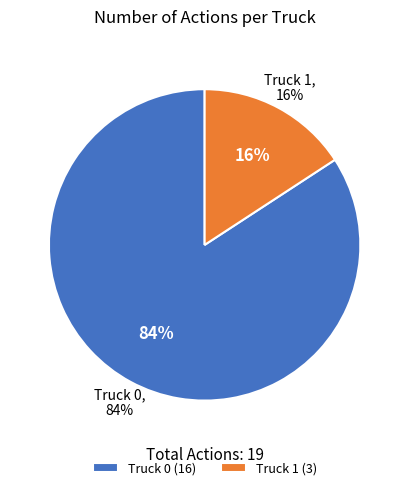

Count the number of slices in the pie.

2